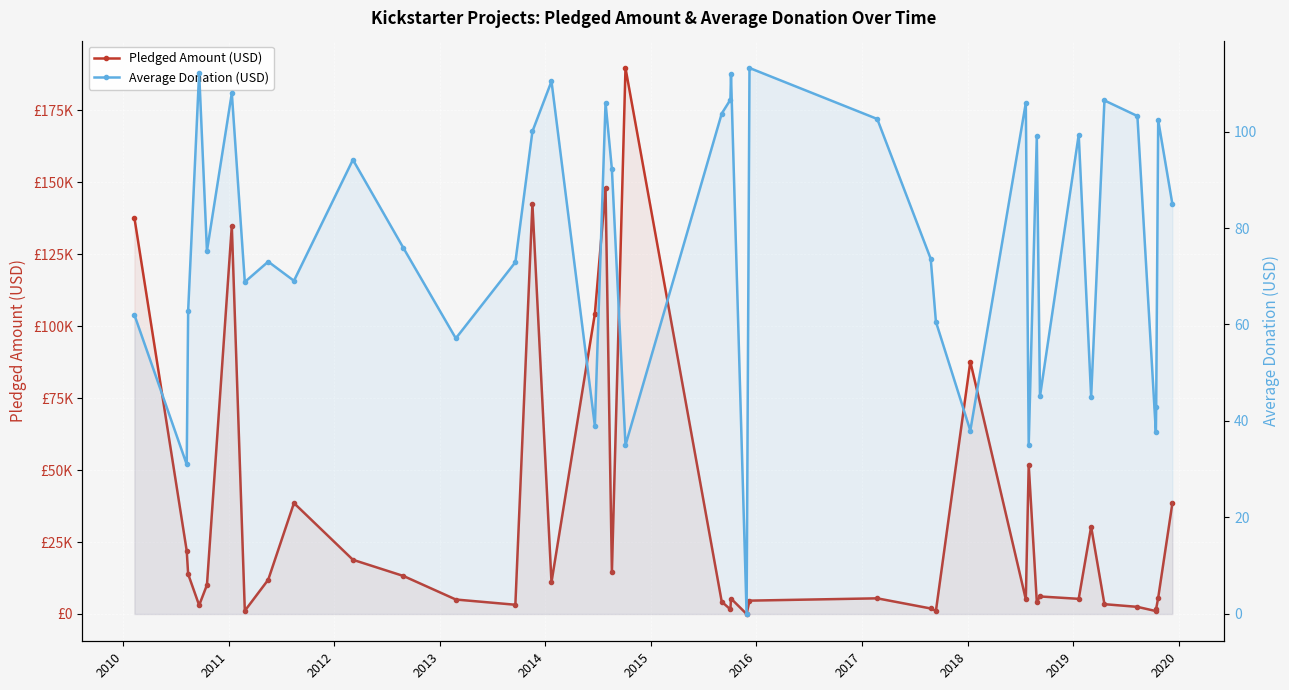

What is the difference between the maximum and second lowest values in the Pledged Amount (USD) series?

188649.0